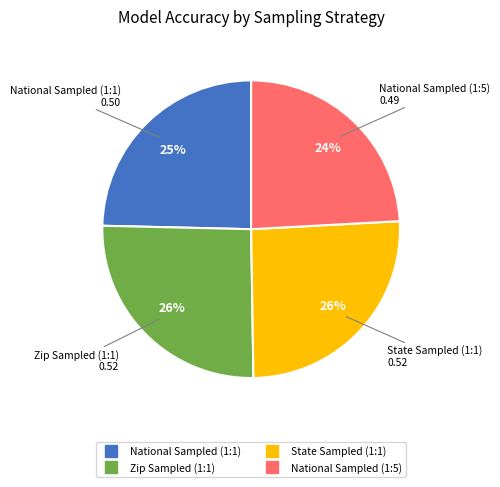

Do National Sampled (1:1) and National Sampled (1:5) together represent more than half of the pie?

No